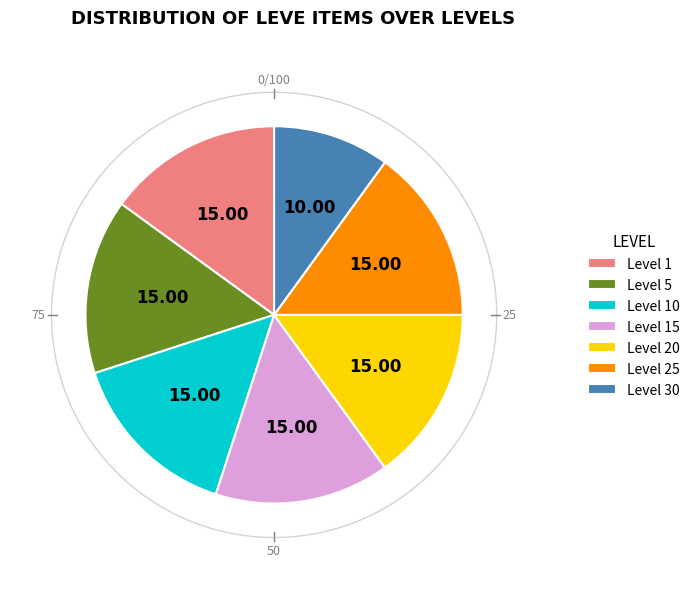

Count the number of slices in the pie.

7